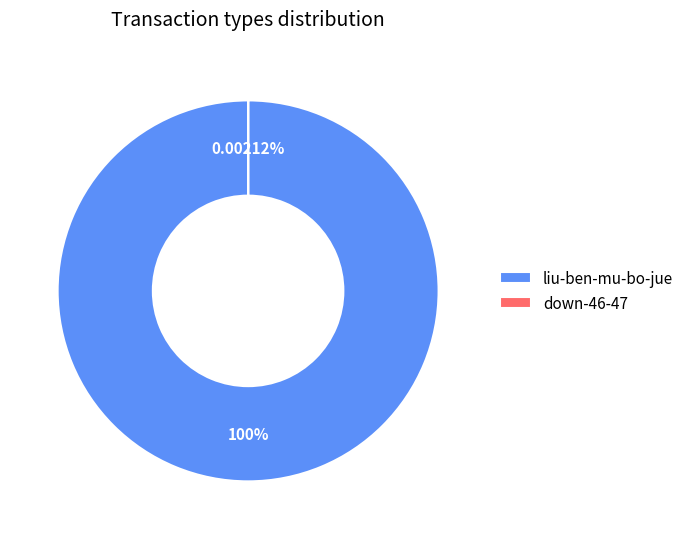

Rank the categories by value from highest to lowest.

liu-ben-mu-bo-jue, down-46-47